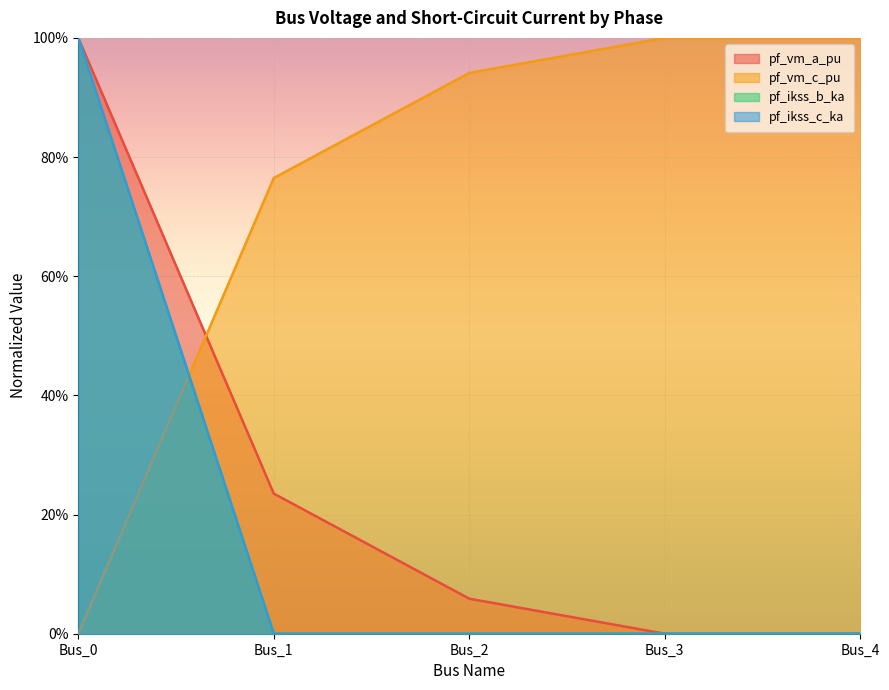

Which category has the lowest value across all series?

Bus_3